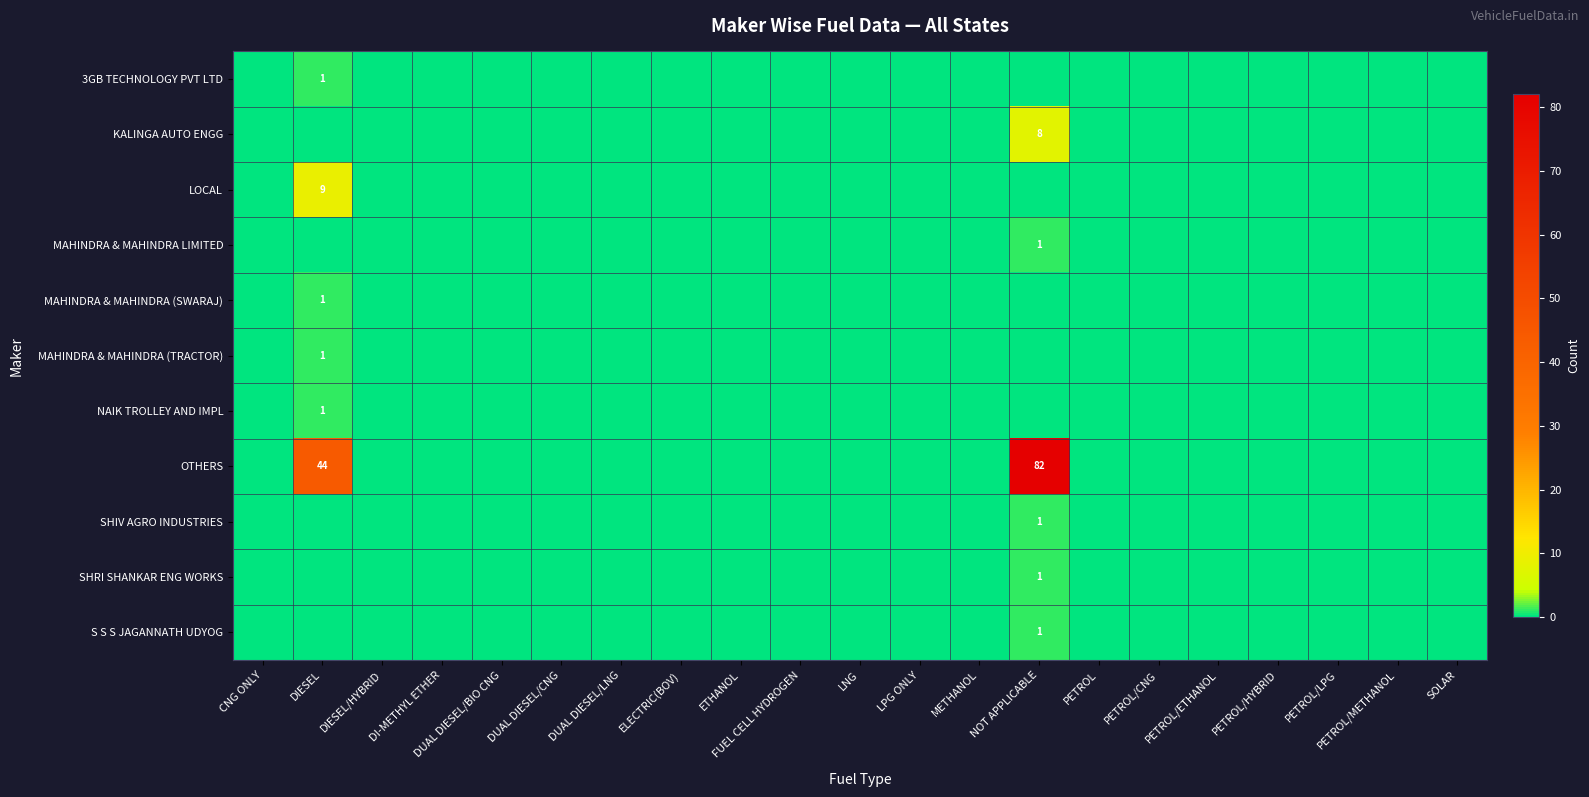

Is the value of OTHERS at PETROL/CNG greater than the value of MAHINDRA & MAHINDRA (TRACTOR) at METHANOL?

No